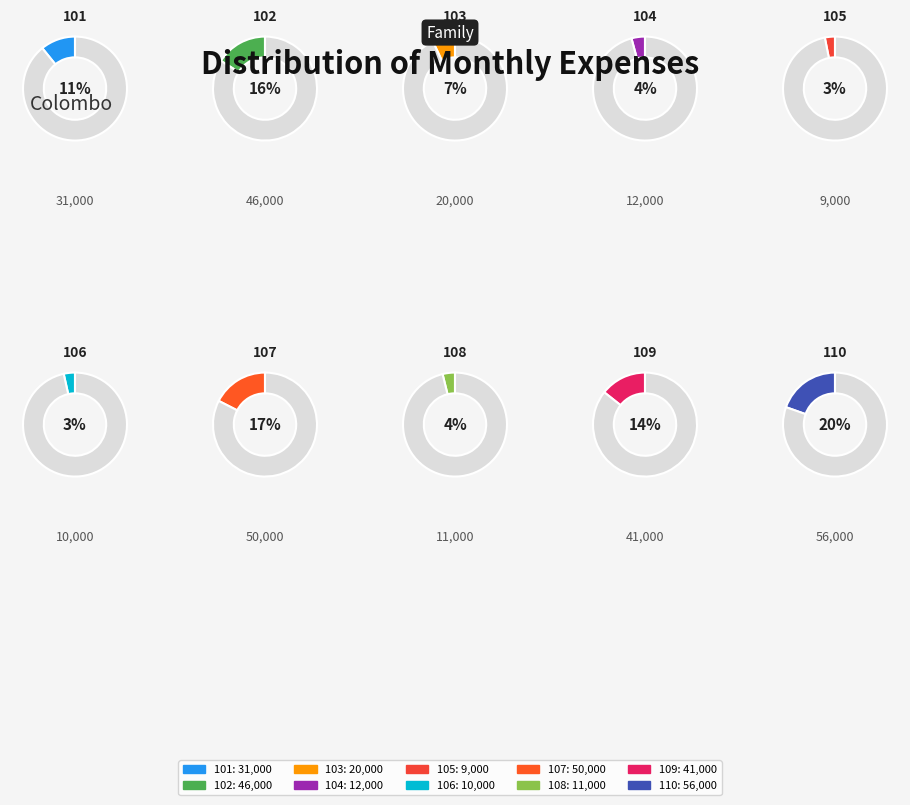

To the nearest percent, what percentage of the pie is 105?

3%